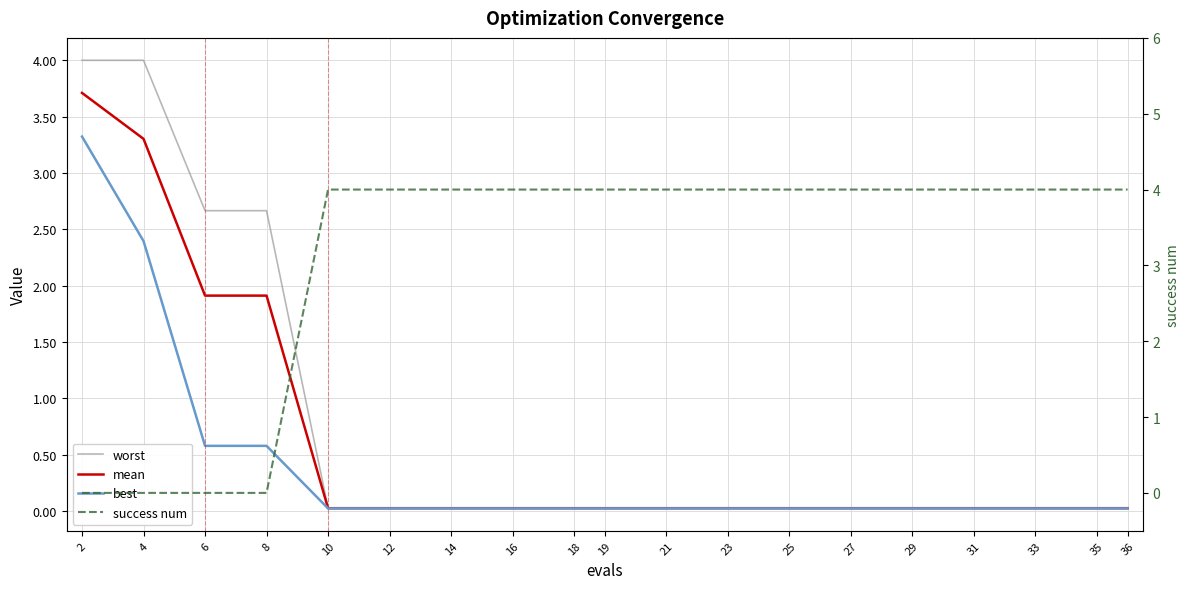

Which category has the lowest value in the best series?

10